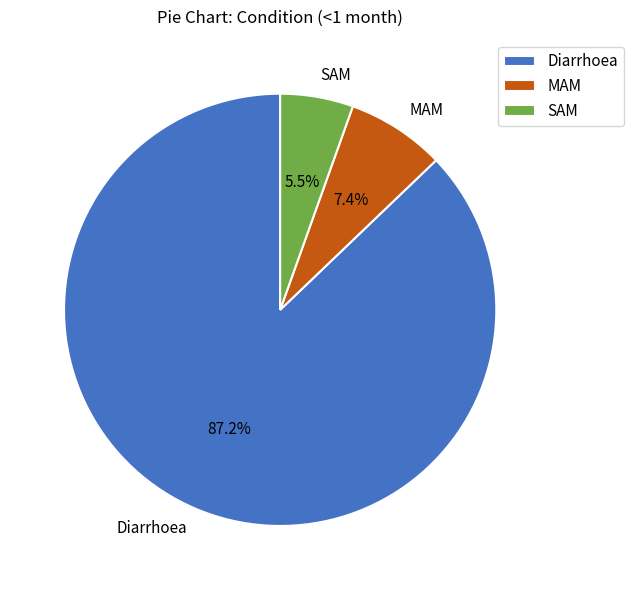

Is it true that MAM is 7% of the pie?

True